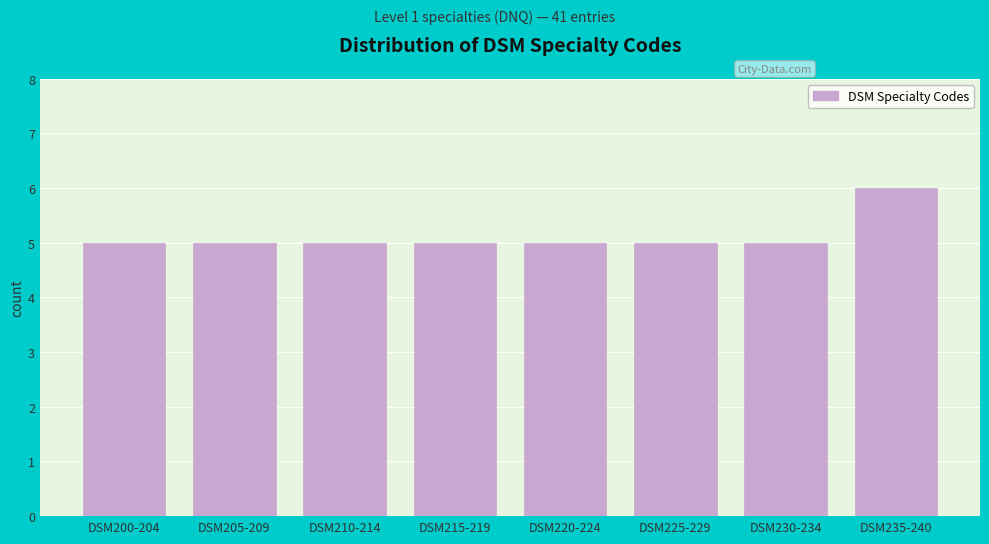

Reading left to right, extract all data points from this chart.

5	5	5	5	5	5	5	6